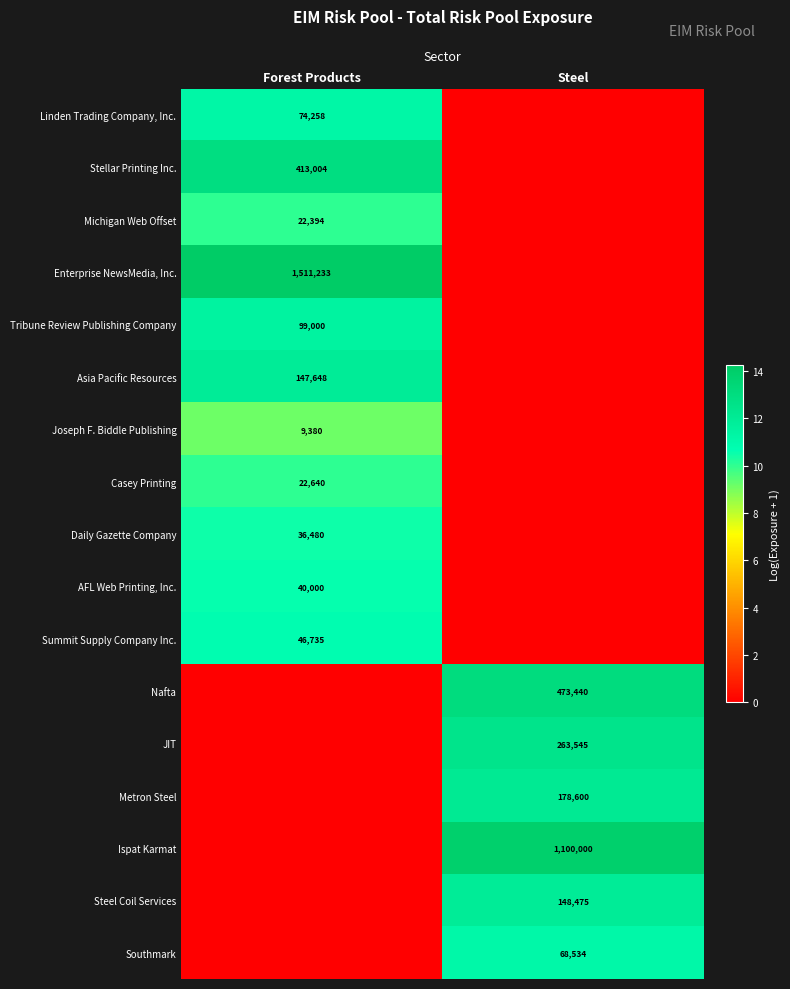

True or false: AFL Web Printing, Inc. has a value of 18.6 at Forest Products.

False